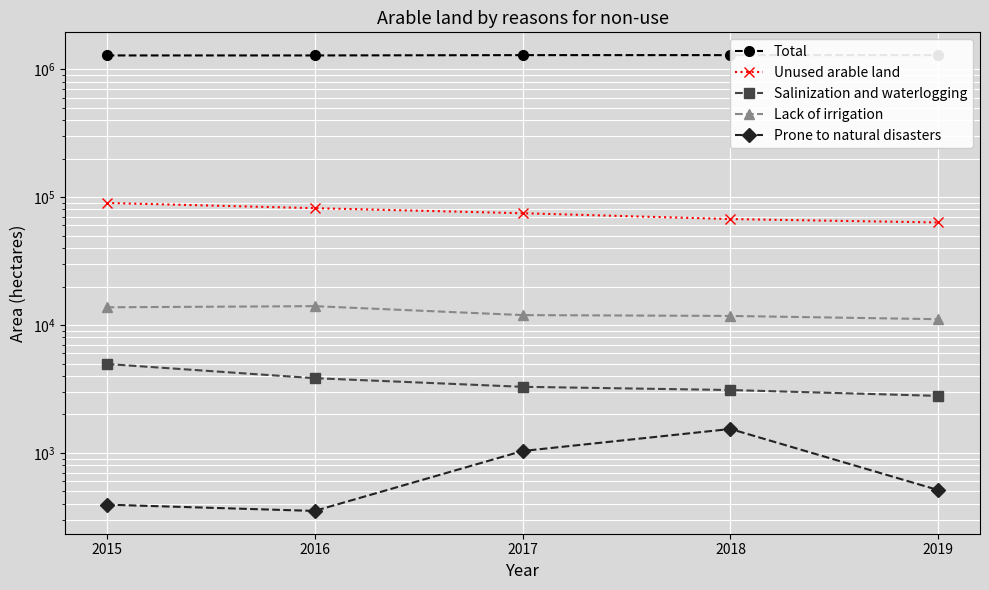

Does the chart display data point markers on the line(s)?

Yes